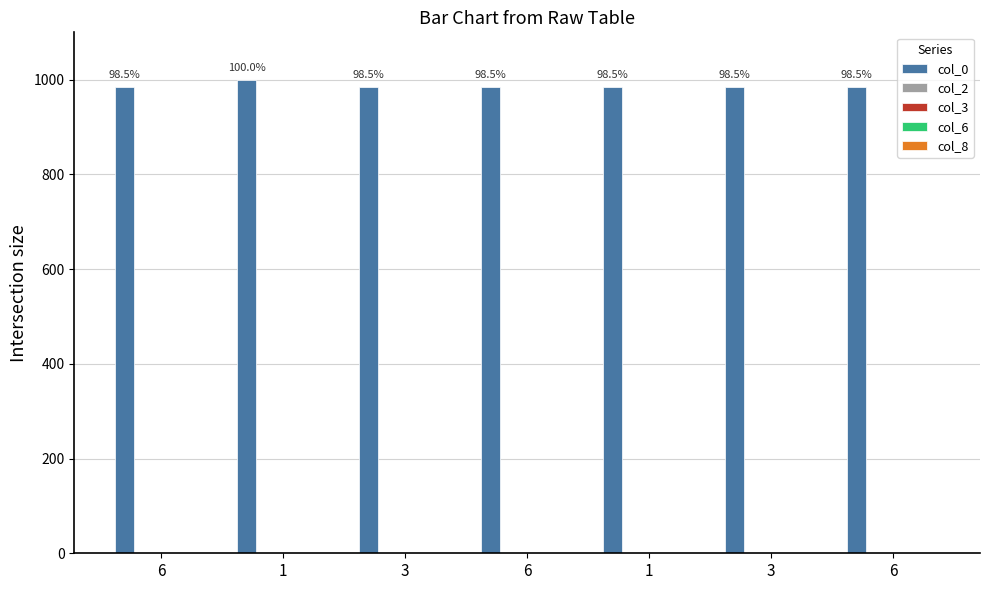

Which series changed the most between 6 and 1?

col_2